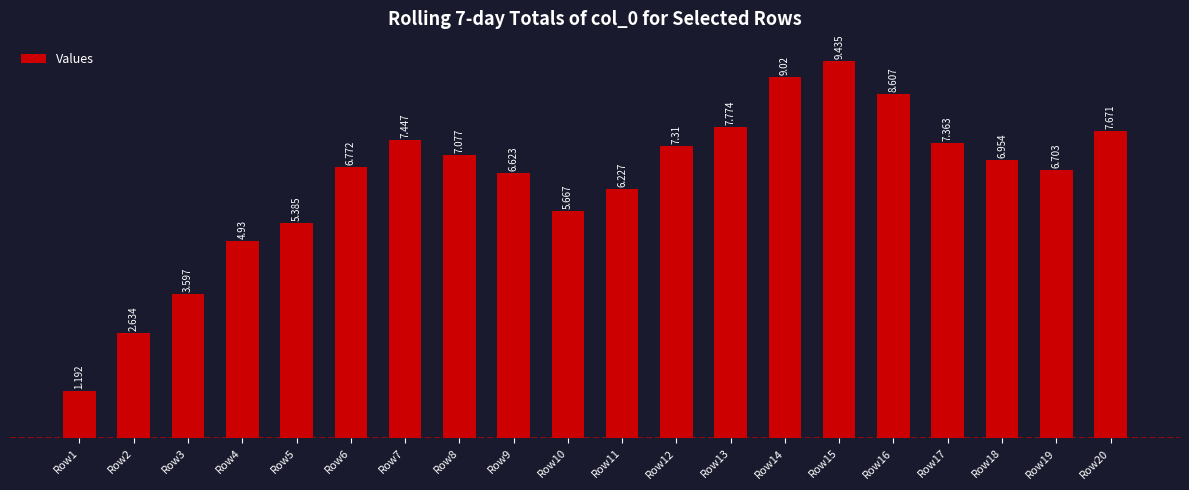

List the labels in order of value, largest first.

Row15, Row14, Row16, Row13, Row20, Row7, Row17, Row12, Row8, Row18, Row6, Row19, Row9, Row11, Row10, Row5, Row4, Row3, Row2, Row1